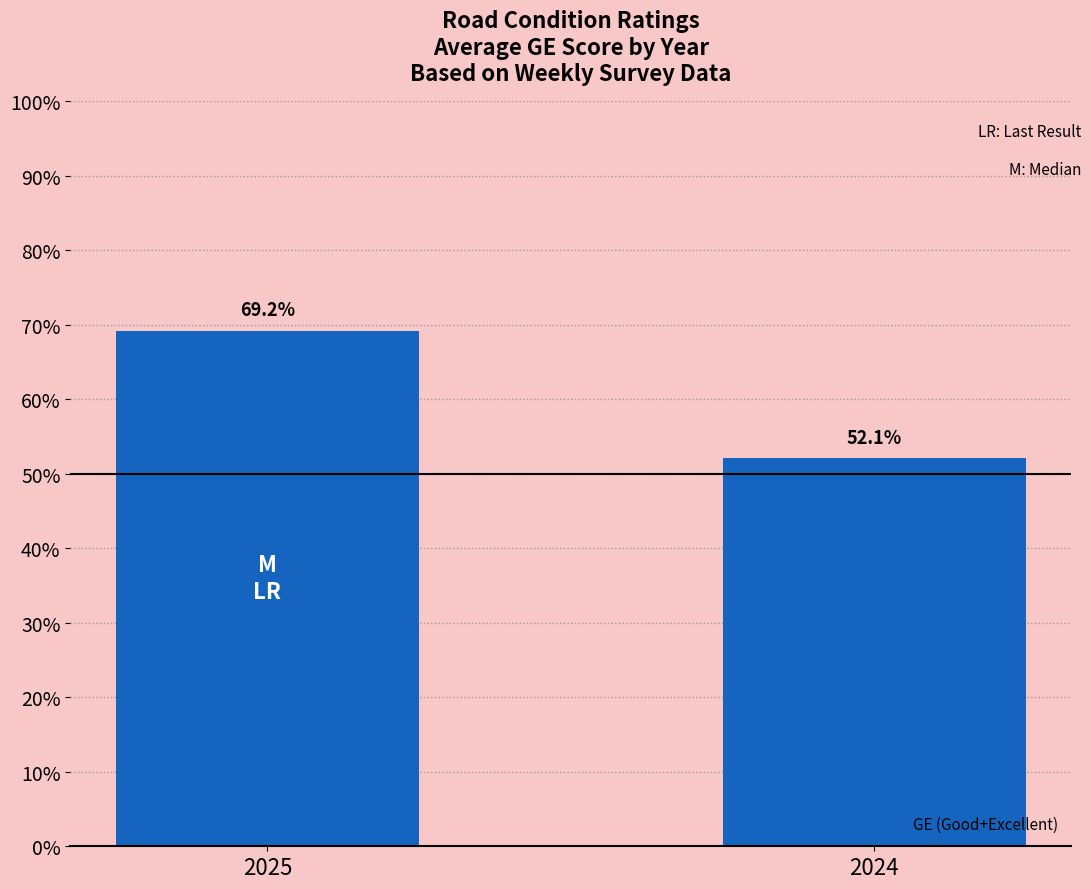

Rank the categories by value from highest to lowest.

2025, 2024